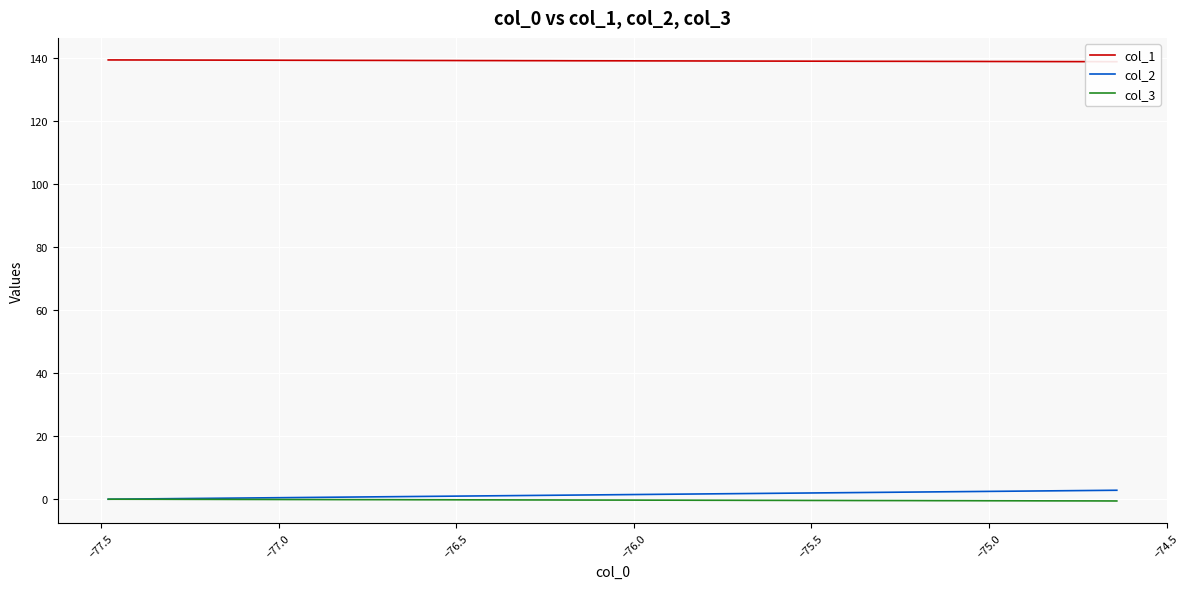

Reading right to left, list all the values displayed in this chart.

col_1: 138.7	138.8	138.8	138.8	138.8	138.8	138.8	138.8	138.9	138.9	138.9	138.9	138.9	138.9	138.9	139.0	139.0	139.0	139.0	139.0	139.0	139.0	139.1	139.1	139.1	139.1	139.1	139.1	139.2	139.2	139.2	139.2	139.2	139.2	139.2	139.2	139.3	139.3	139.3	139.3
col_2: 2.8	2.8	2.7	2.6	2.5	2.5	2.4	2.3	2.3	2.2	2.1	2.0	2.0	1.9	1.8	1.8	1.7	1.6	1.5	1.5	1.4	1.3	1.2	1.2	1.1	1.0	1.0	0.9	0.8	0.7	0.7	0.6	0.5	0.4	0.4	0.3	0.2	0.2	0.1	0.0
col_3: -0.6	-0.5	-0.5	-0.5	-0.5	-0.5	-0.5	-0.5	-0.4	-0.4	-0.4	-0.4	-0.4	-0.4	-0.4	-0.3	-0.3	-0.3	-0.3	-0.3	-0.3	-0.3	-0.2	-0.2	-0.2	-0.2	-0.2	-0.2	-0.2	-0.1	-0.1	-0.1	-0.1	-0.1	-0.1	-0.1	-0.0	-0.0	-0.0	0.0